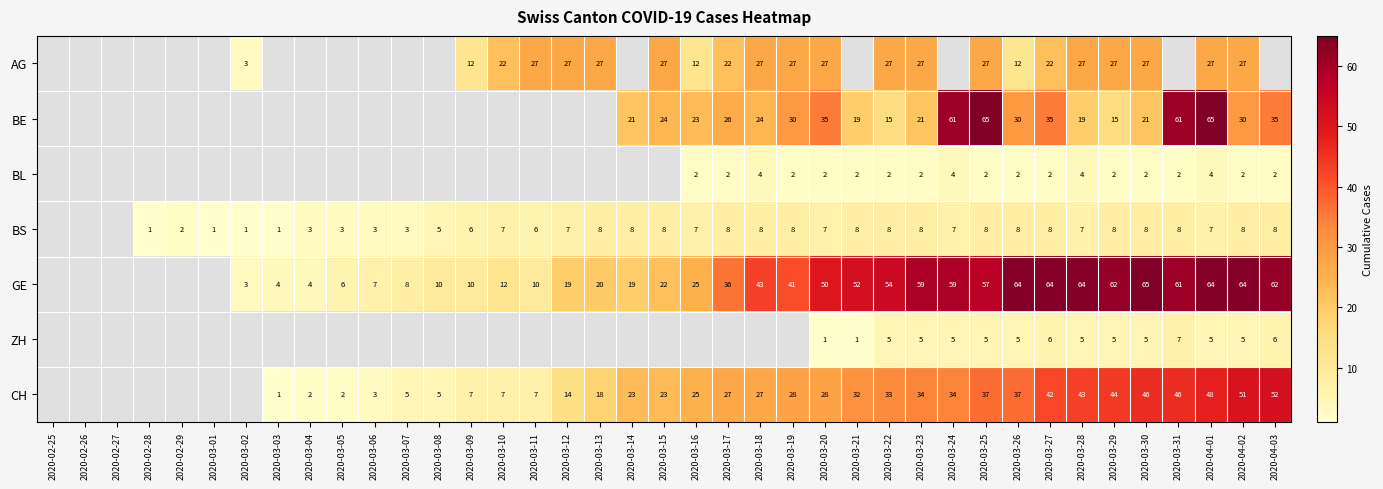

What is the total value across all series at 2020-03-29?

163